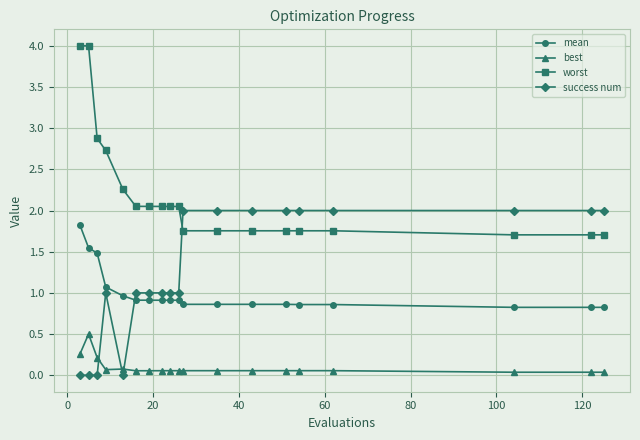

What is the difference between the maximum and minimum values in the worst series?

2.3